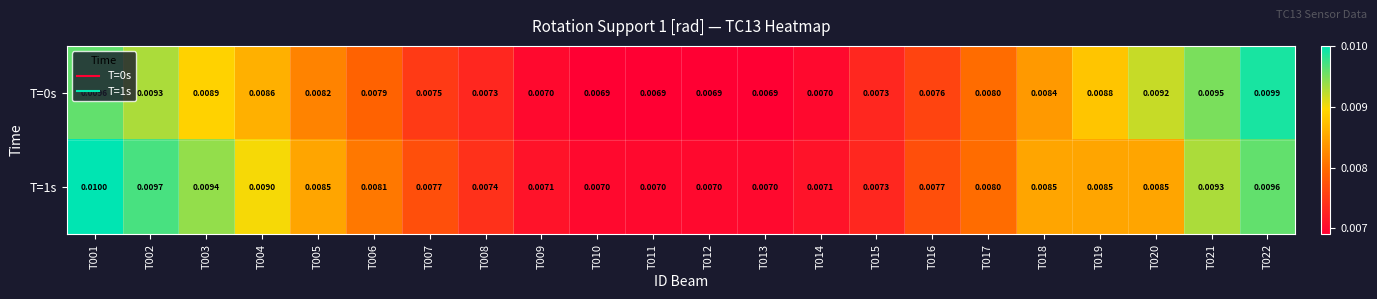

Is the value of T=0s at T003 greater than the value of T=1s at T003?

No